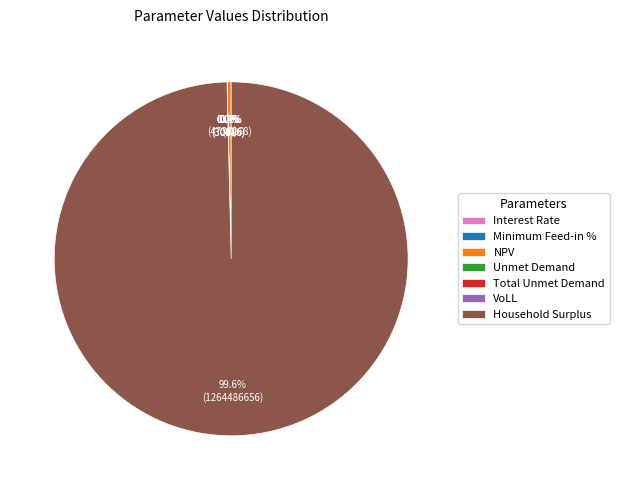

Rank the categories by value from highest to lowest.

Household Surplus, NPV, Unmet Demand, Total Unmet Demand, VoLL, Interest Rate, Minimum Feed-in %